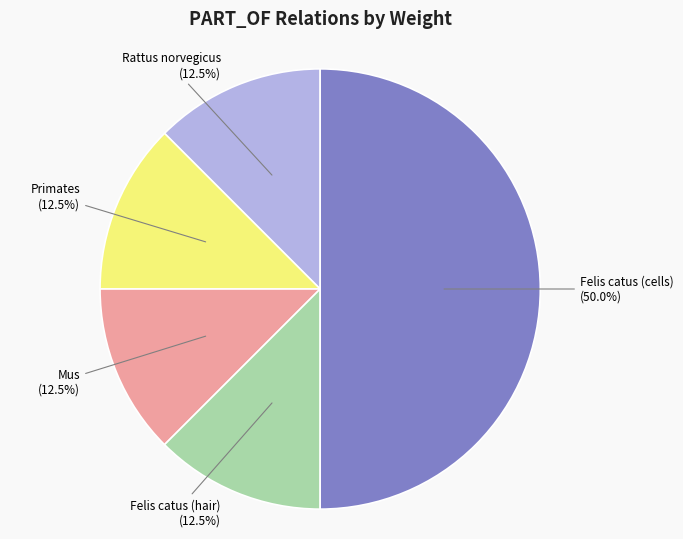

How many slices are in this pie chart?

5